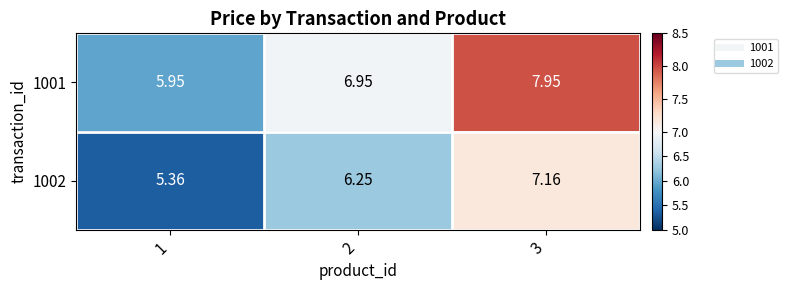

Between 1 and 2, which series saw the biggest shift?

1001